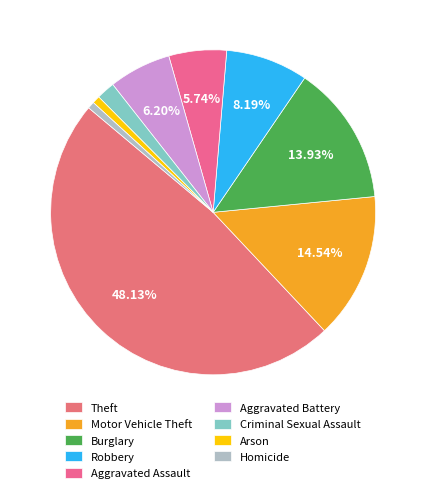

Is there a majority slice in this chart?

No